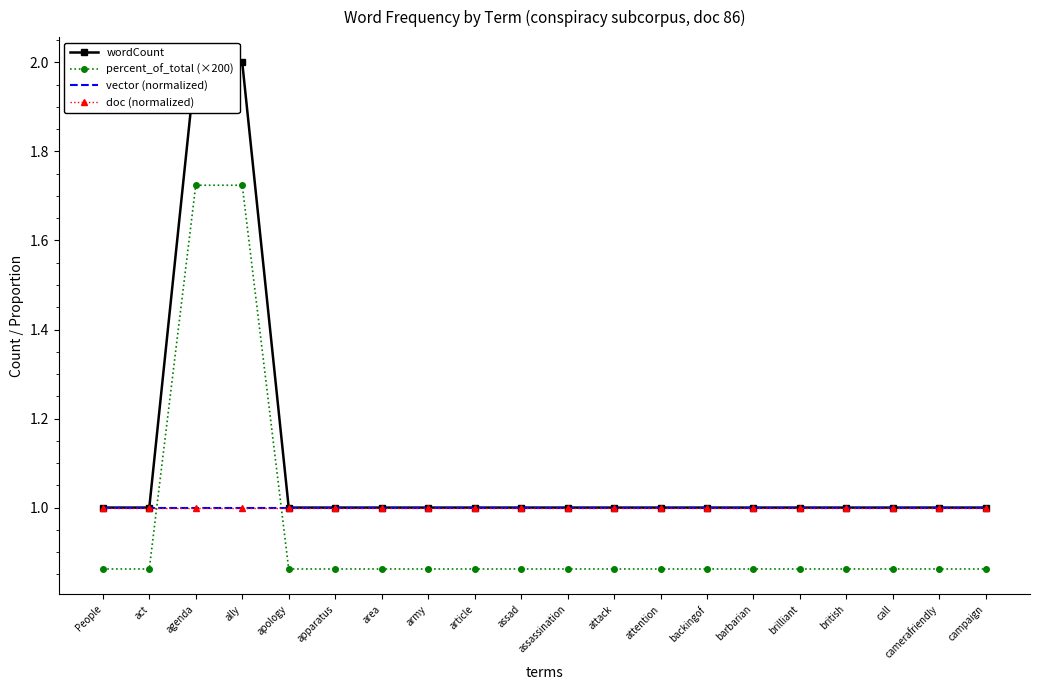

List the labels in order of percent_of_total (×200) value, smallest first.

People, act, apology, apparatus, area, army, article, assad, assassination, attack, attention, backingof, barbarian, brilliant, british, call, camerafriendly, campaign, agenda, ally